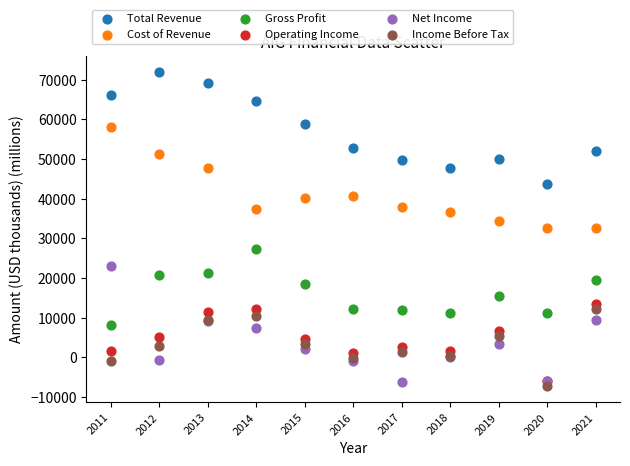

Which series contains the lowest Y value?

Income Before Tax